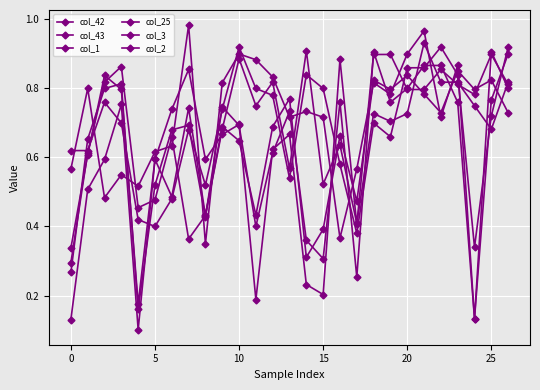

Where do col_42 and col_3 first cross each other?

−5 and 0